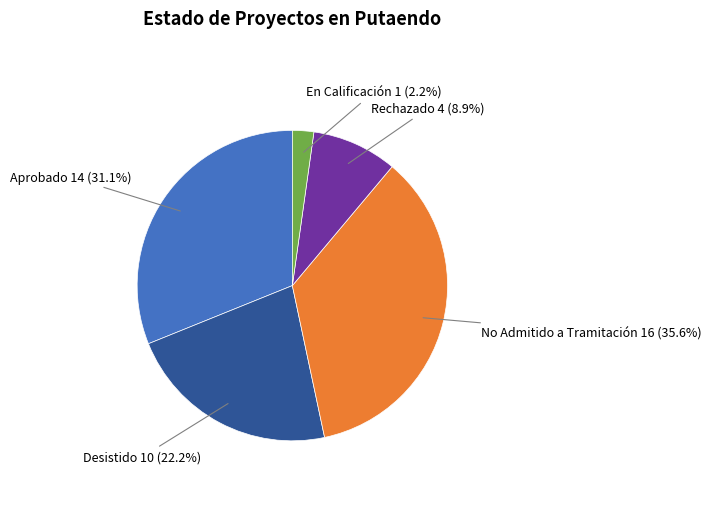

Is there a majority slice in this chart?

No